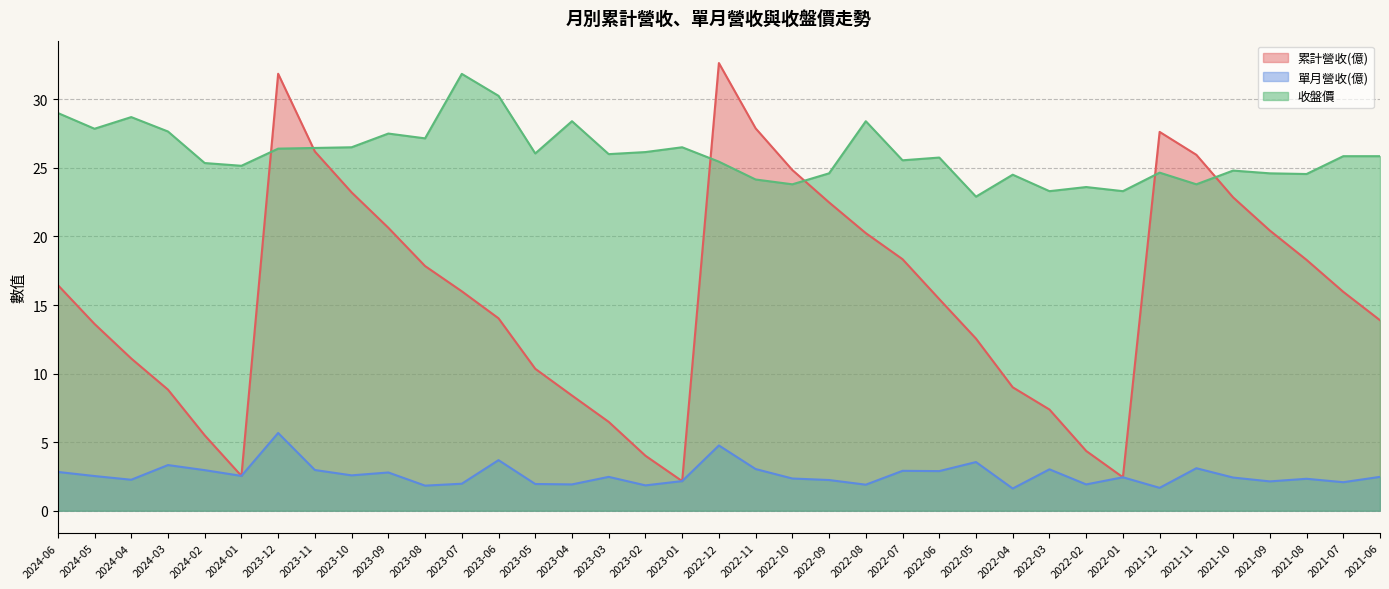

The 收盤價 series shows 27.1 at 2023-08. True or false?

True